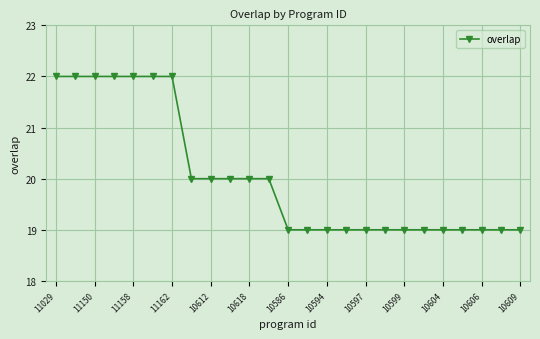

What is the value of the 11th point from the left?

20